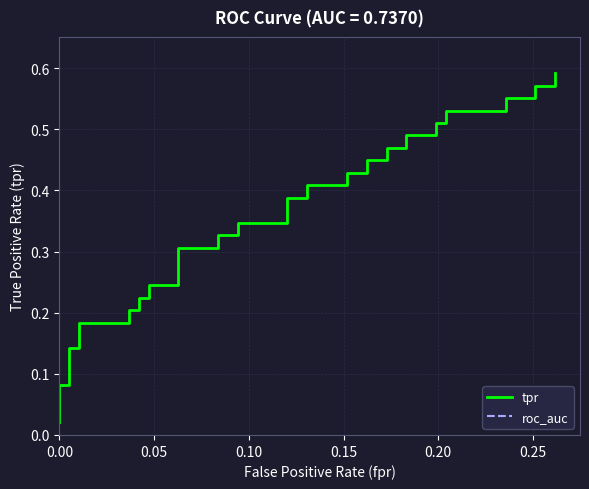

At how many categories does at least one series exceed 0?

40